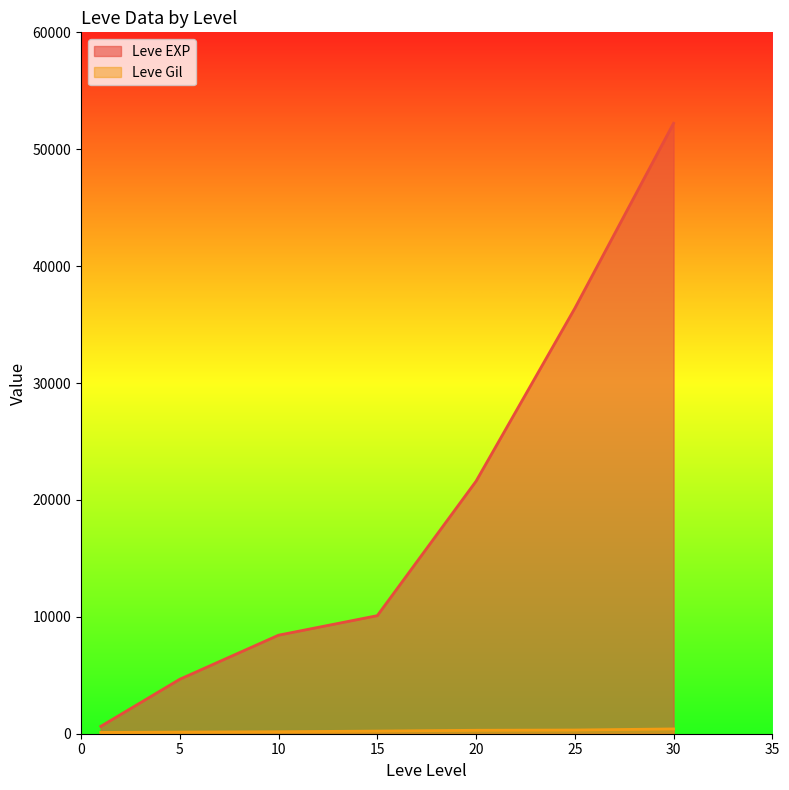

Between 5 and 30, which series saw the biggest shift?

Leve EXP